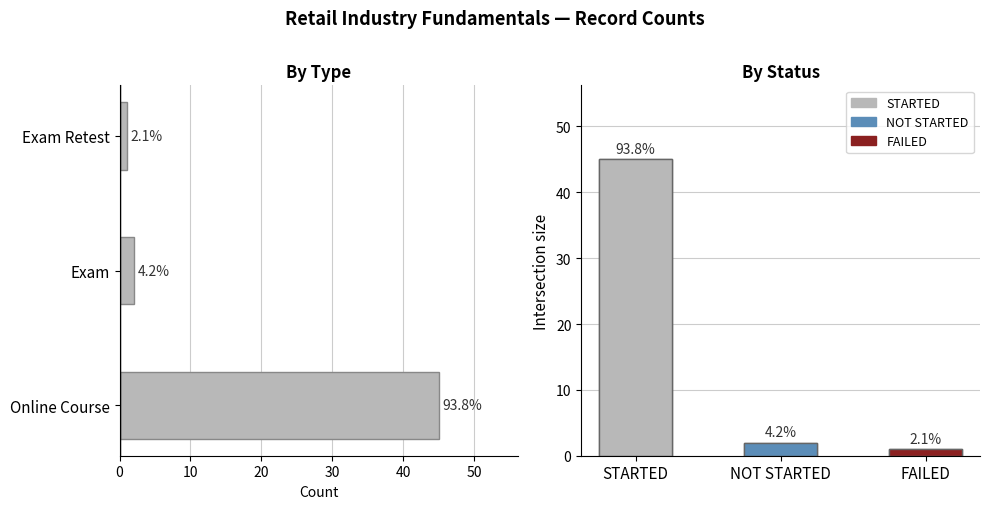

How many values are below 2?

1